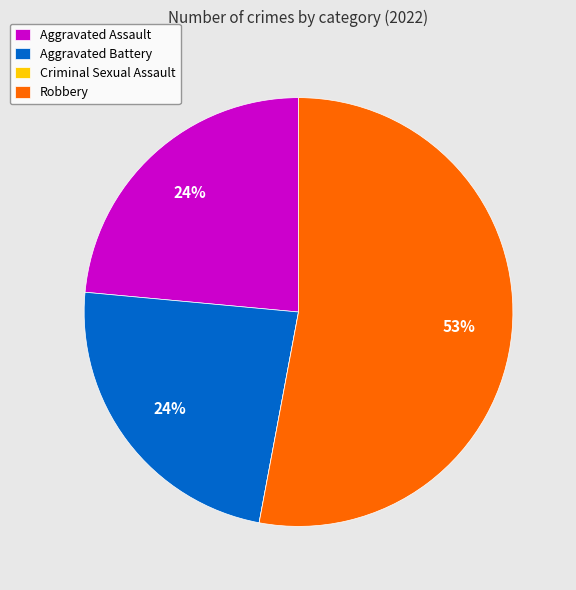

What is the largest slice in the pie chart?

Robbery